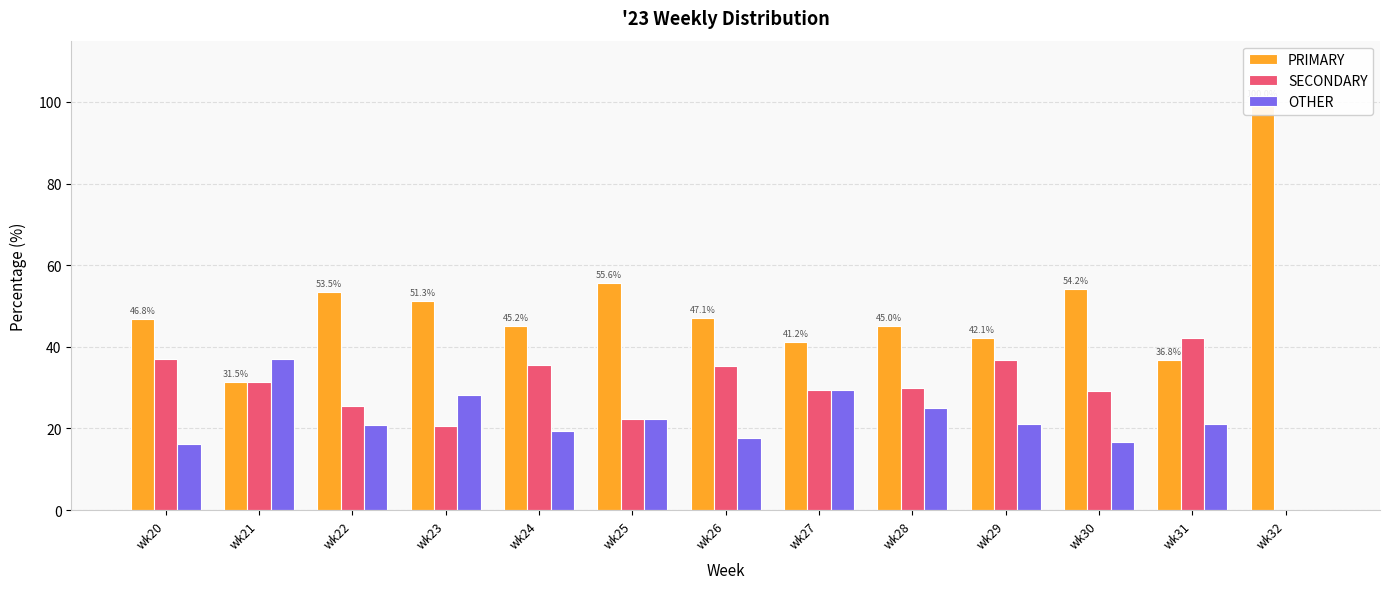

At which label does SECONDARY reach its peak?

wk31